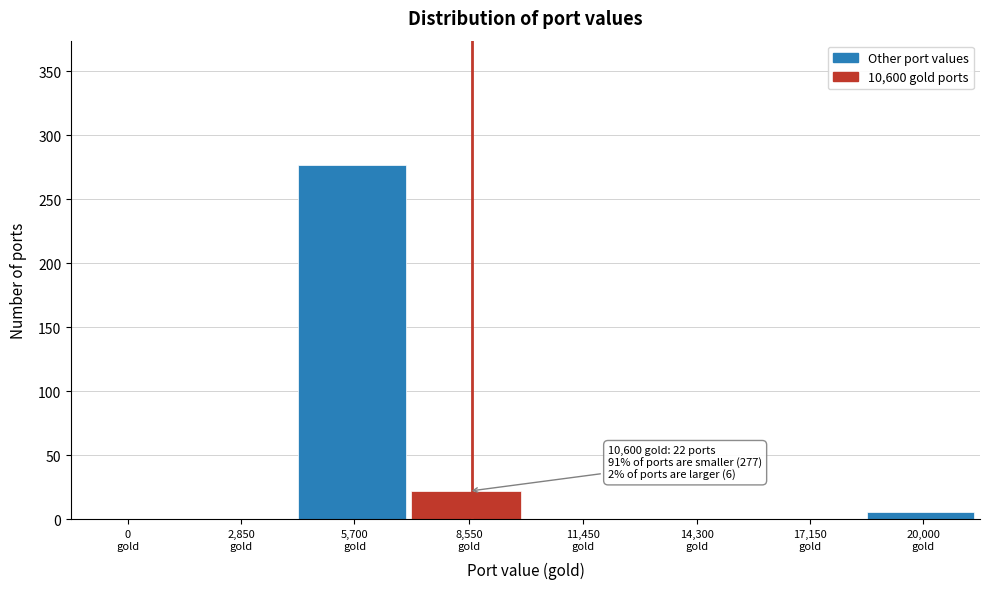

What is the sum of all values?

305